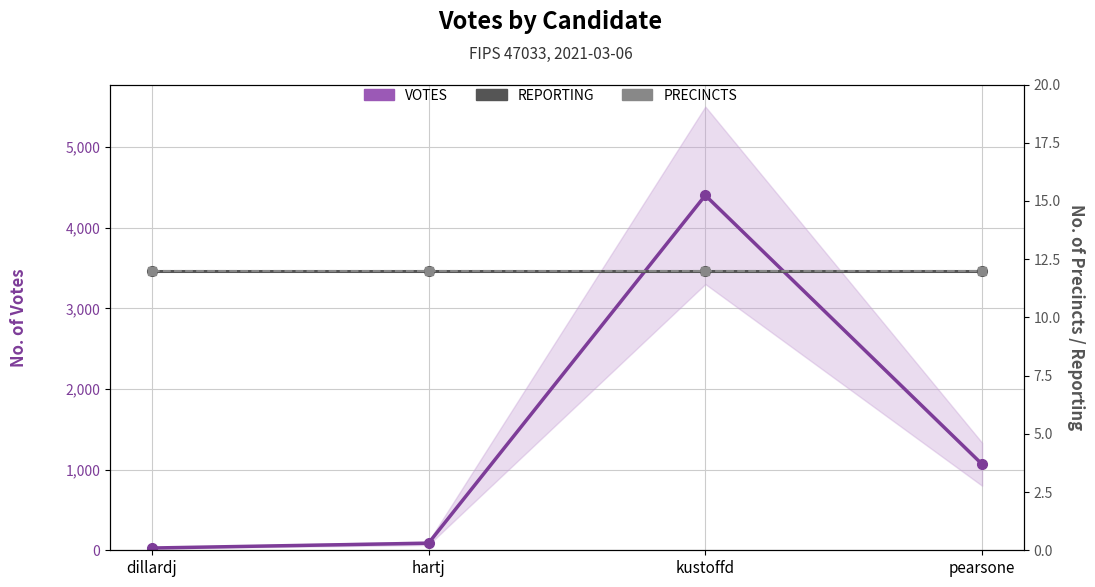

At how many categories does at least one series exceed 355?

2